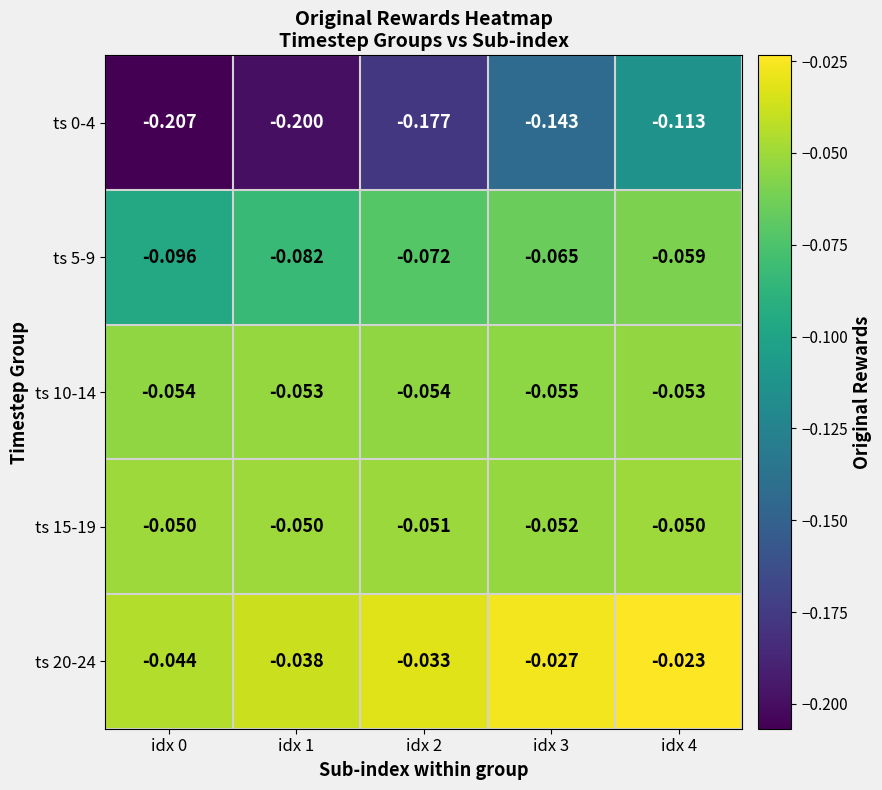

Is the value of ts 0-4 at idx 4 greater than the value of ts 5-9 at idx 2?

No